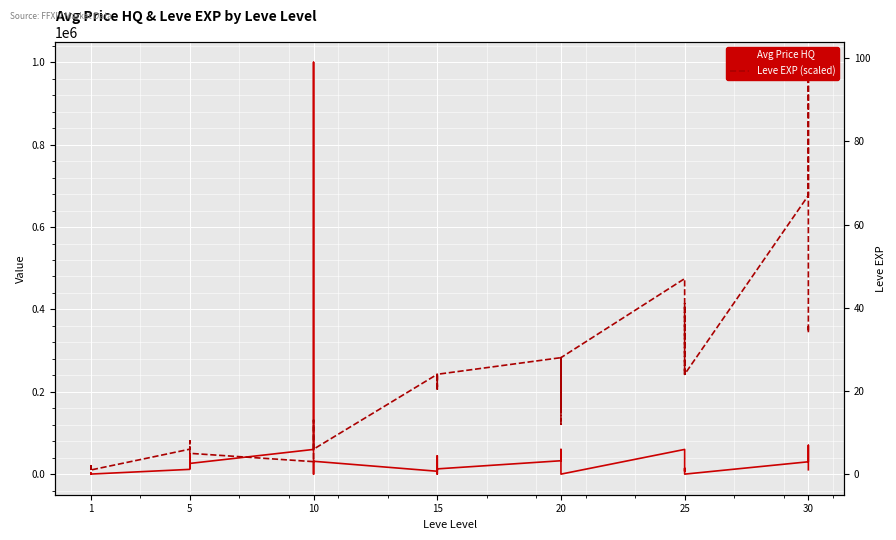

What is the approximate value of Avg Price HQ at 5?

26000.0